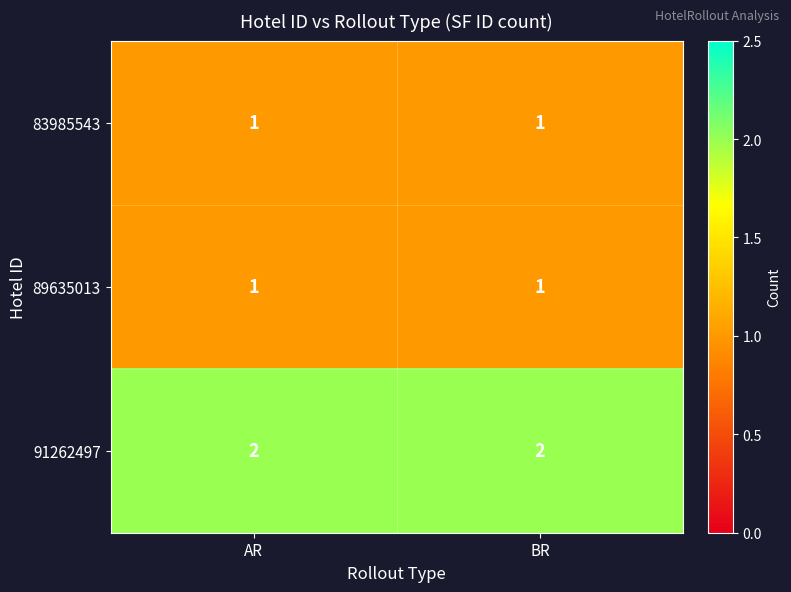

What is the total value across all series at AR?

4